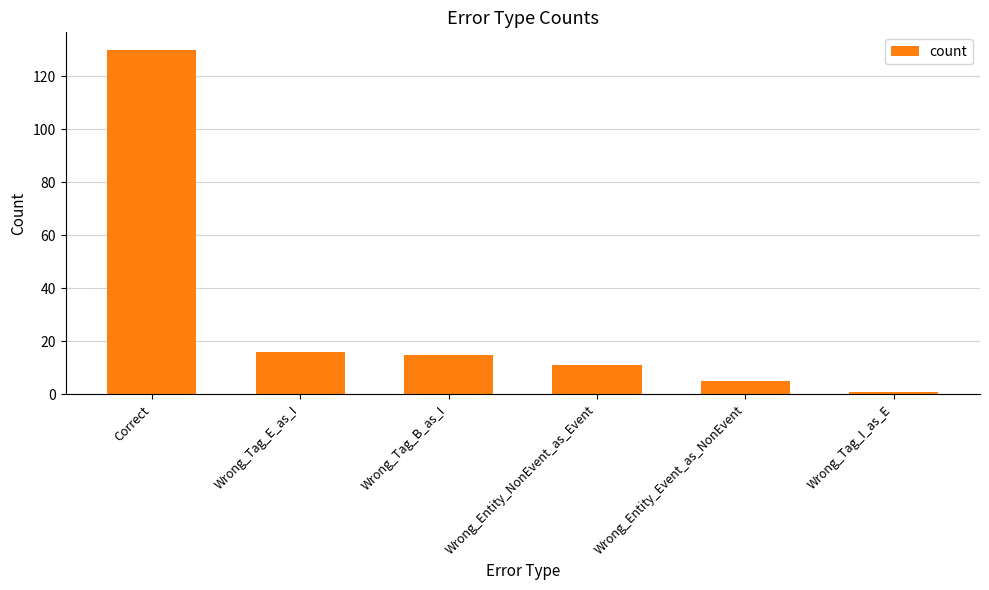

Reading left to right, list all the values displayed in this chart.

130	16	15	11	5	1